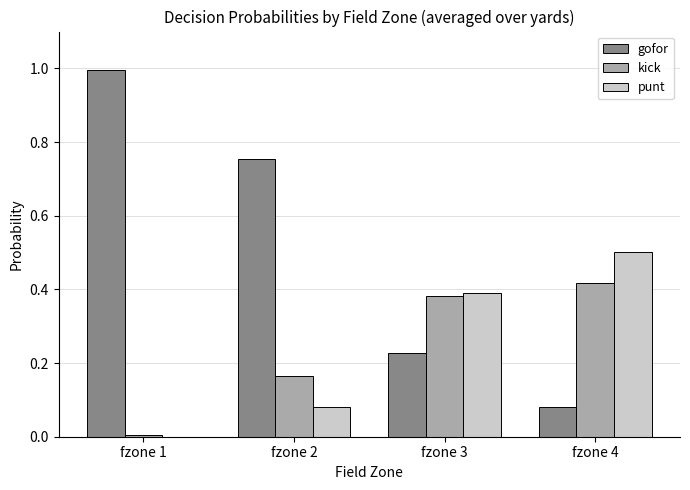

What is the total value across all series at fzone 2?

1.0